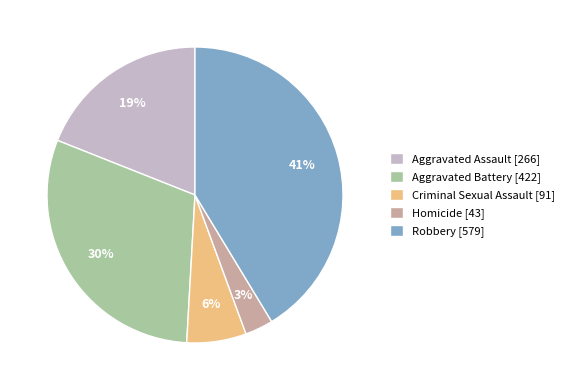

Does Criminal Sexual Assault account for over 50% of the chart?

No